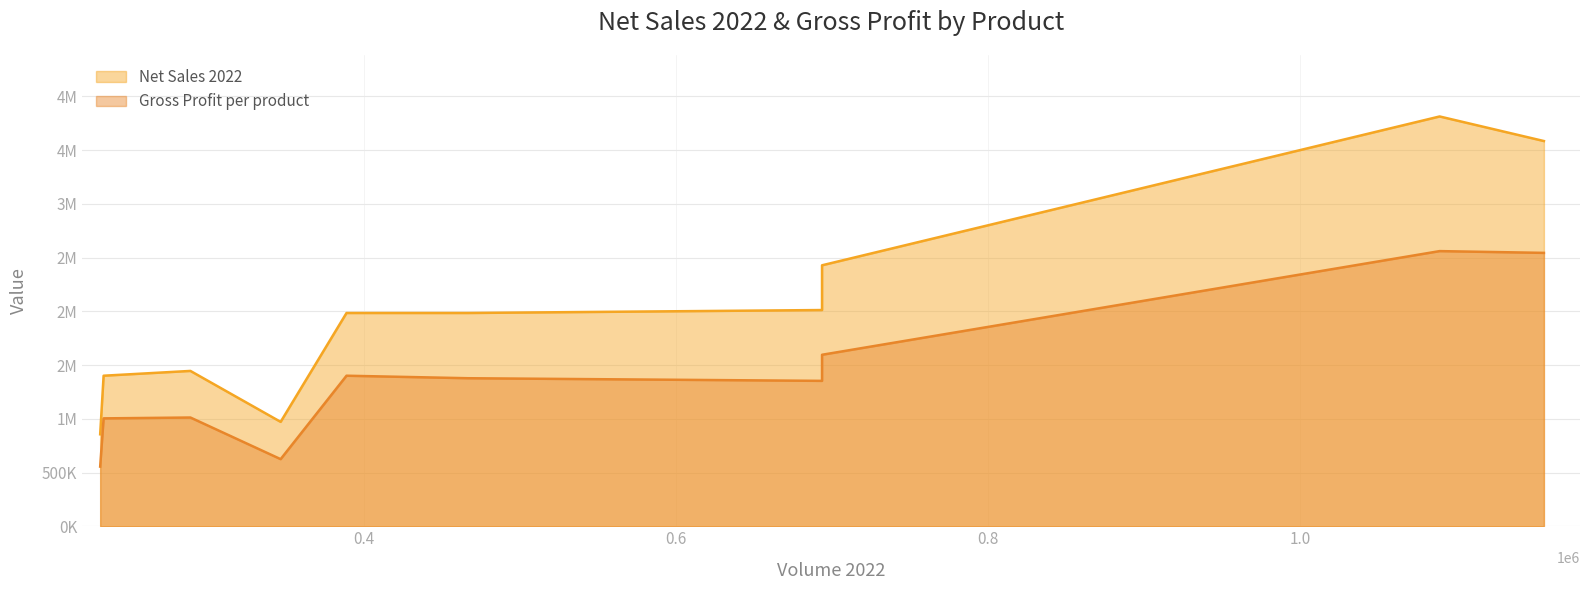

True or false: Gross Profit per product and Net Sales 2022 cross at least once.

False